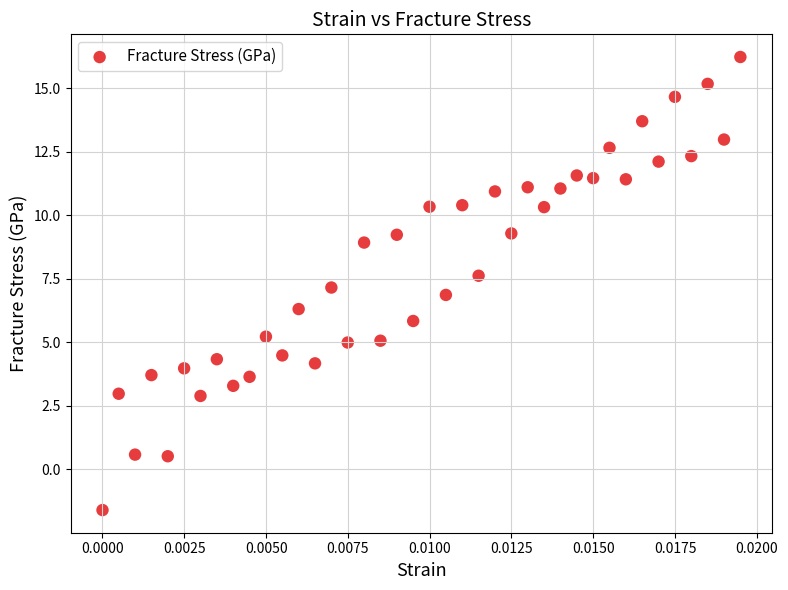

What is the range of Y values (max minus min)?

17.8